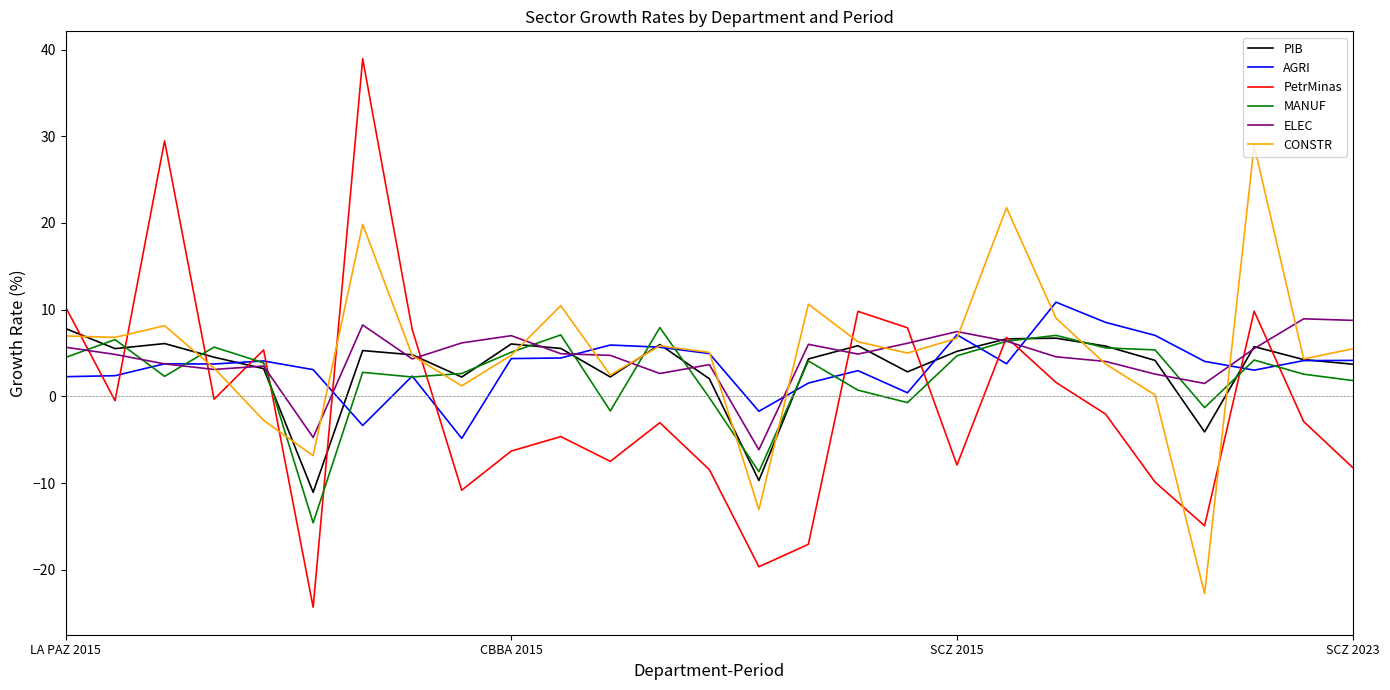

Which series has the largest range (max minus min)?

PetrMinas